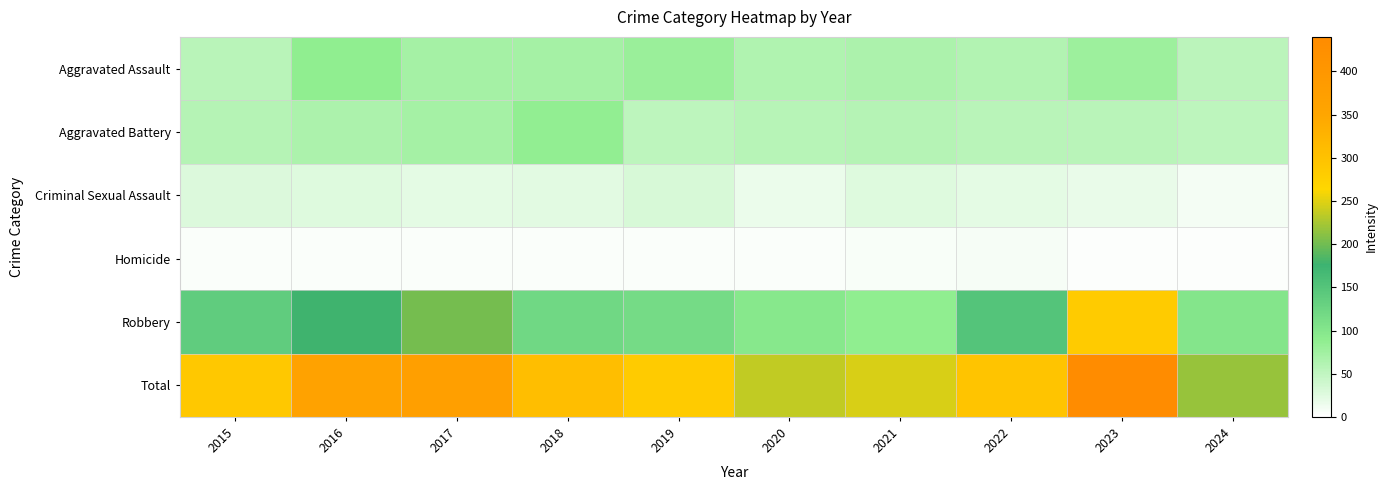

Reading left to right, list all the values displayed in this chart.

Aggravated Assault: 2015=56	2016=88	2017=72	2018=72	2019=80	2020=62	2021=66	2022=61	2023=79	2024=54
Aggravated Battery: 2015=60	2016=66	2017=71	2018=86	2019=53	2020=57	2021=60	2022=56	2023=56	2024=52
Criminal Sexual Assault: 2015=29	2016=26	2017=22	2018=24	2019=31	2020=16	2021=26	2022=21	2023=18	2024=9
Homicide: 2015=5	2016=4	2017=4	2018=4	2019=4	2020=5	2021=6	2022=7	2023=3	2024=2
Robbery: 2015=139	2016=178	2017=202	2018=121	2019=116	2020=97	2021=88	2022=151	2023=284	2024=101
Total: 2015=289	2016=362	2017=371	2018=307	2019=284	2020=237	2021=246	2022=296	2023=440	2024=218